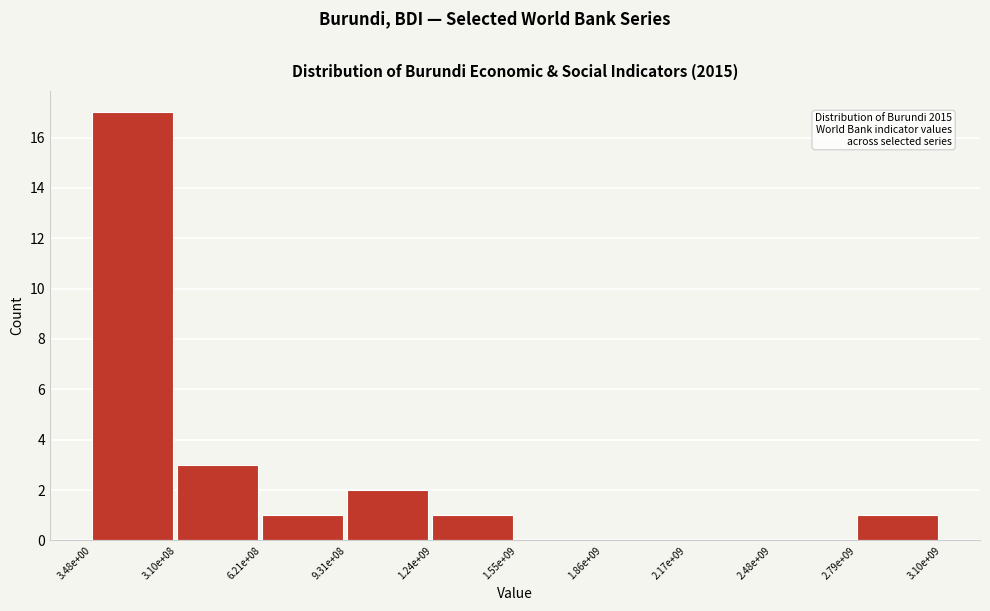

Reading left to right, transcribe all the data shown in this chart.

3.48e+00=17	3.10e+08=3	6.21e+08=1	9.31e+08=2	1.24e+09=1	1.55e+09=0	1.86e+09=0	2.17e+09=0	2.48e+09=0	2.79e+09=1